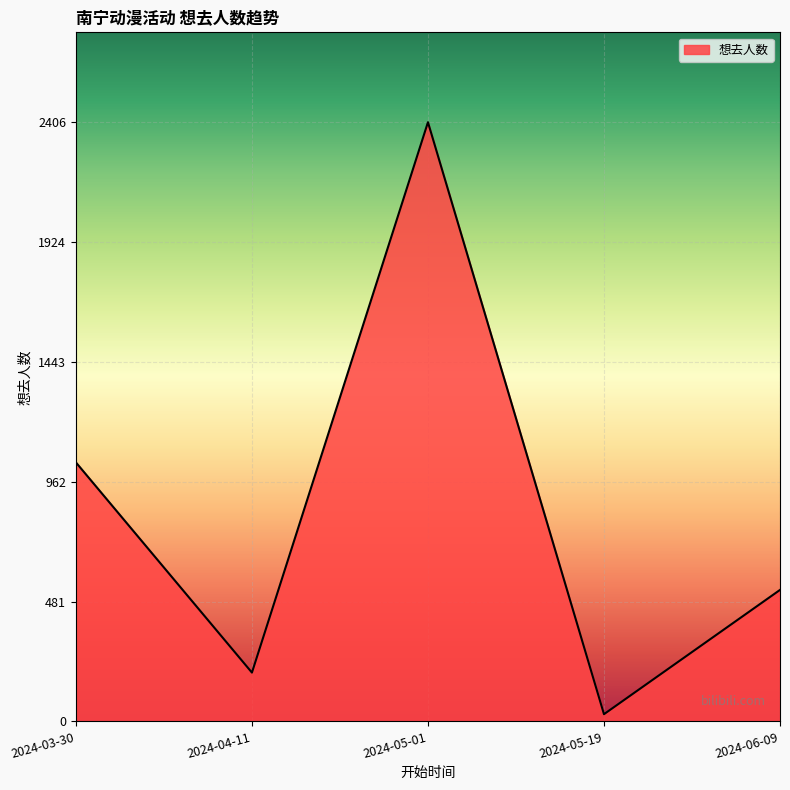

What is the maximum value shown in the chart?

2406